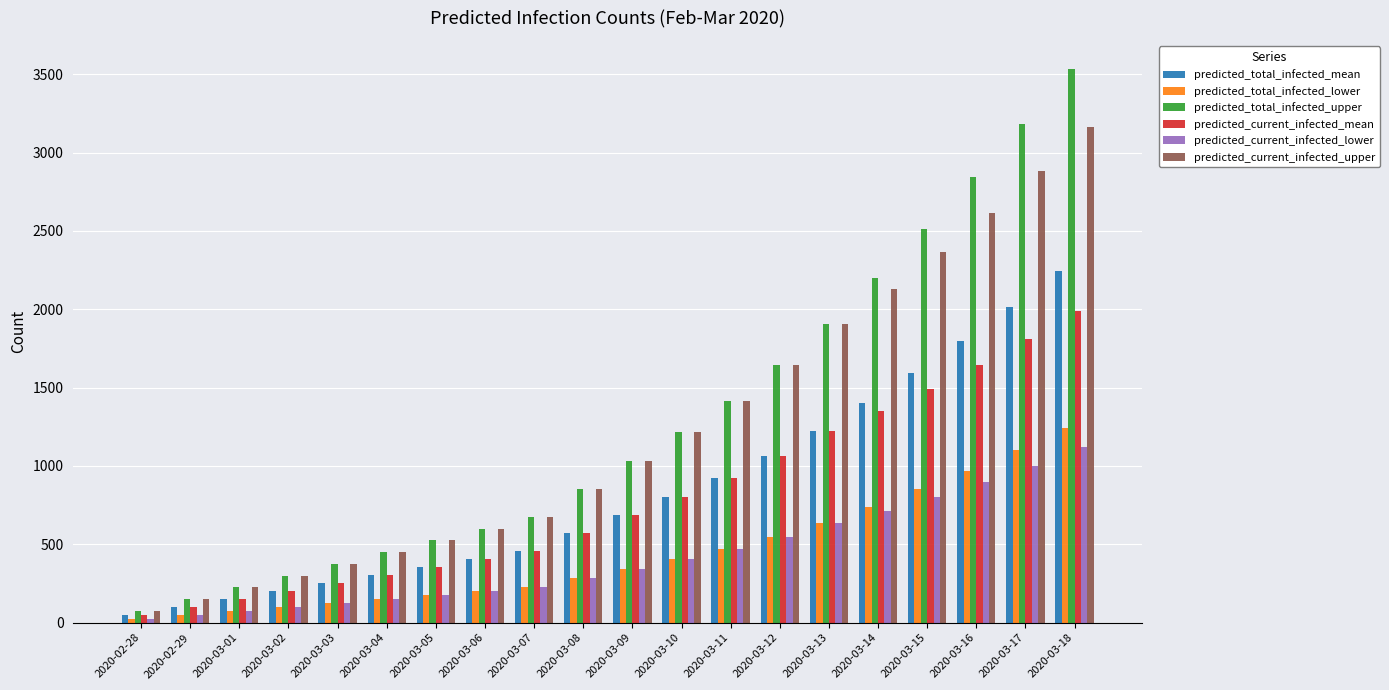

What is the approximate value of predicted_total_infected_mean at 2020-03-04, to the nearest 10?

310